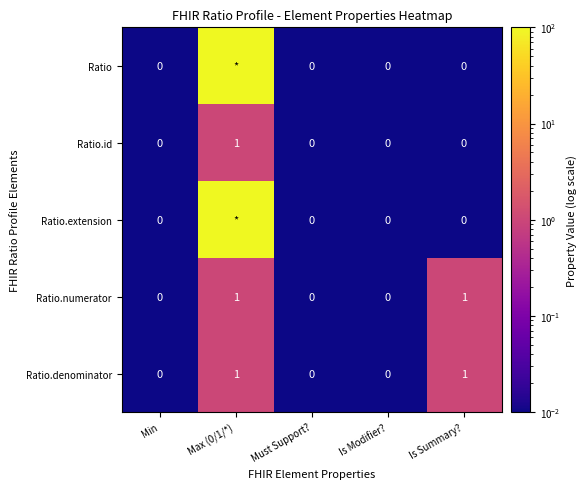

Count the Ratio.numerator values in the range 0 to 1.

5